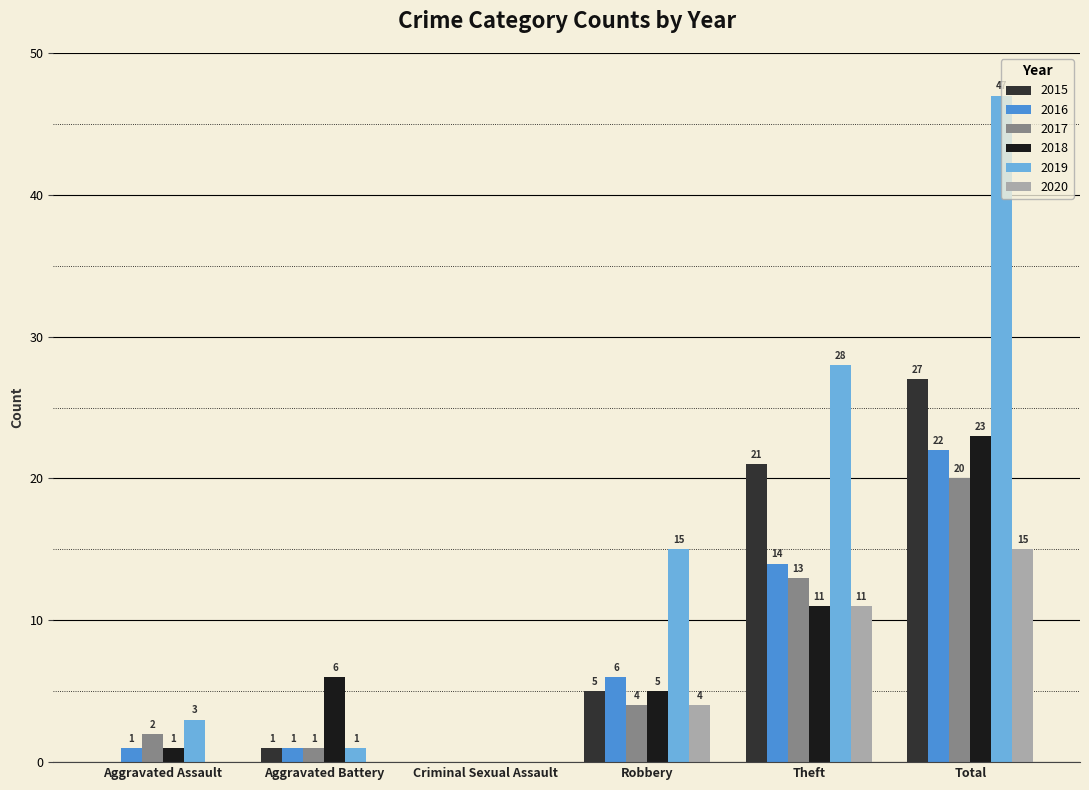

Is it true that 2017 equals 20 at Total?

True